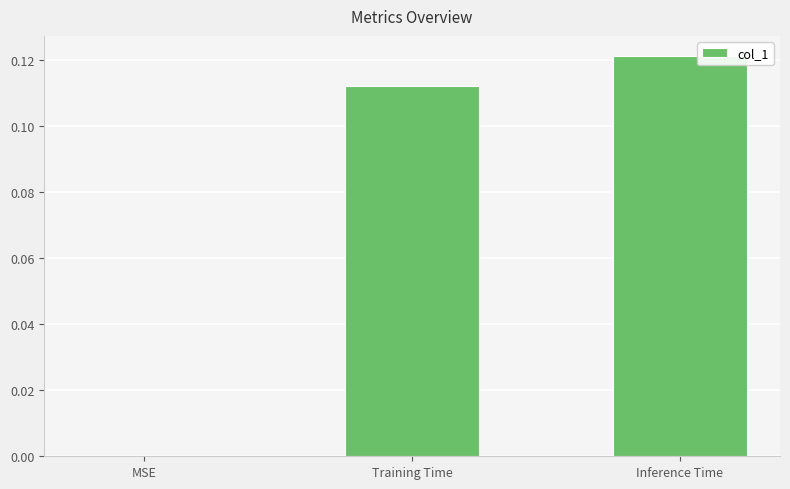

What is the sum of the values at Inference Time and Training Time?

0.2